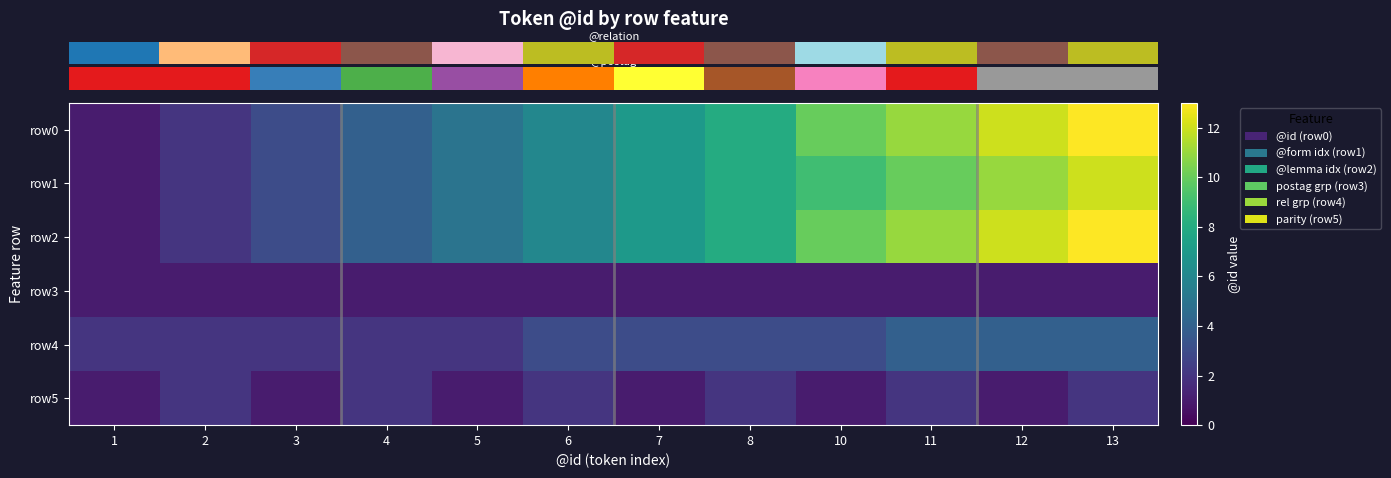

Reading left to right, list all the values displayed in this chart.

row_0: 1	2	3	4	5	6	7	8	10	11	12	13
row_1: 1	2	3	4	5	6	7	8	9	10	11	12
row_2: 1	2	3	4	5	6	7	8	10	11	12	13
row_3: 1	1	1	1	1	1	1	1	1	1	1	1
row_4: 2	2	2	2	2	3	3	3	3	4	4	4
row_5: 1	2	1	2	1	2	1	2	1	2	1	2